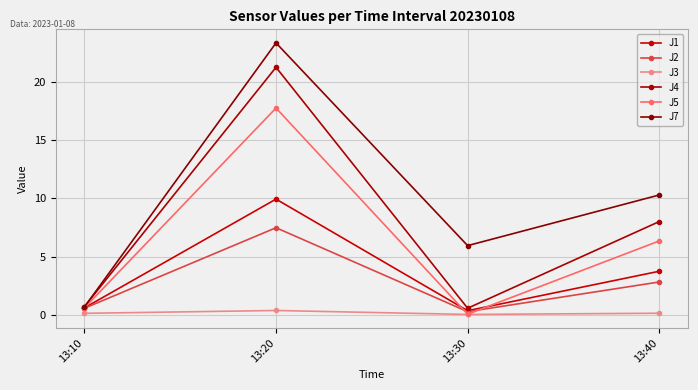

How many values in the J4 series are below 8?

2